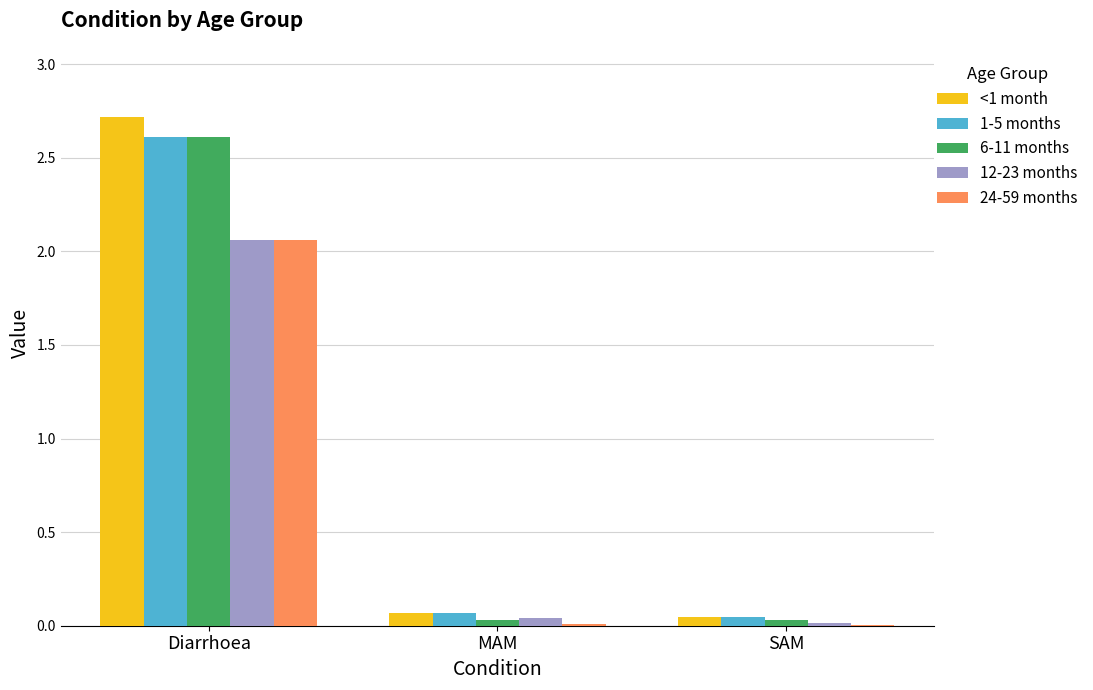

What is the maximum value for <1 month?

2.7